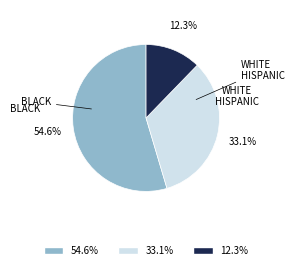

Is there any slice that represents more than half of the pie?

Yes